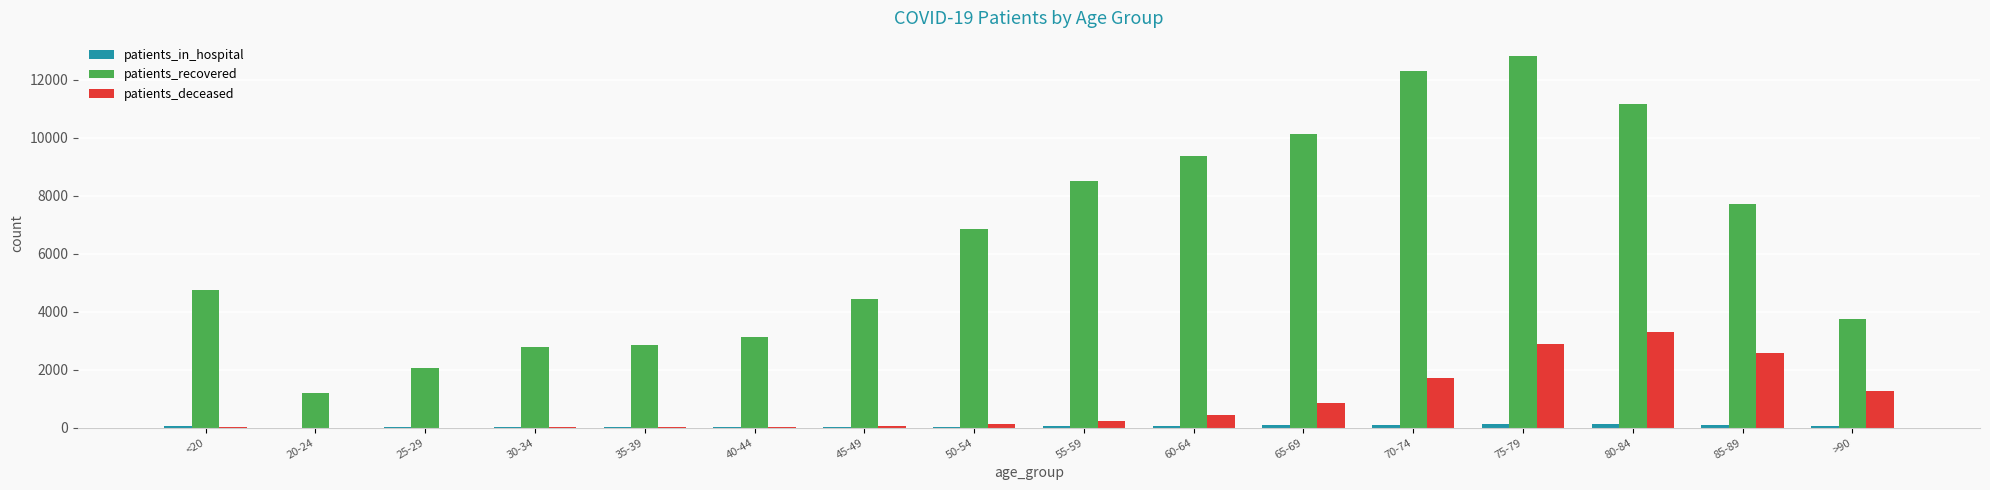

What is the sum of all patients_deceased values?

13559